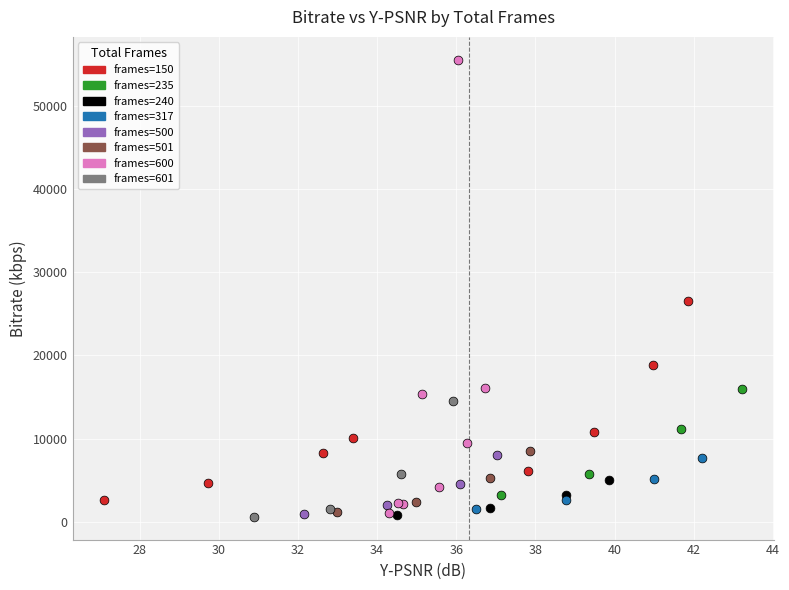

Which series reaches the maximum Y coordinate?

frames=600